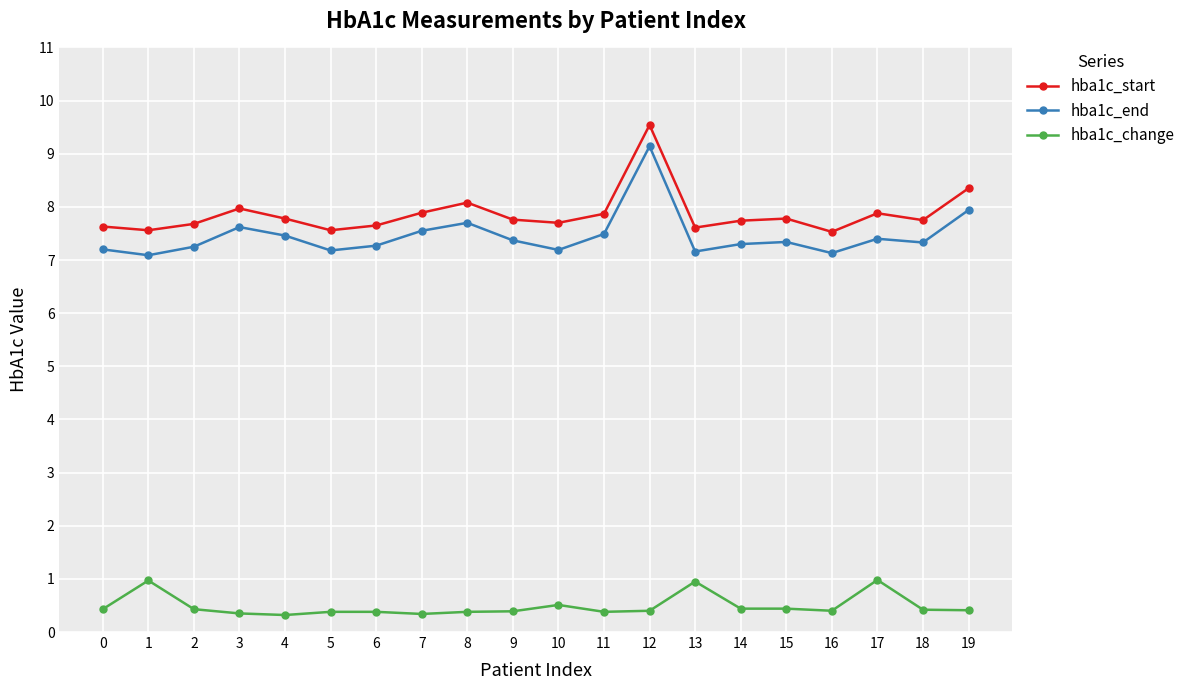

Which category has the highest value across all series?

12